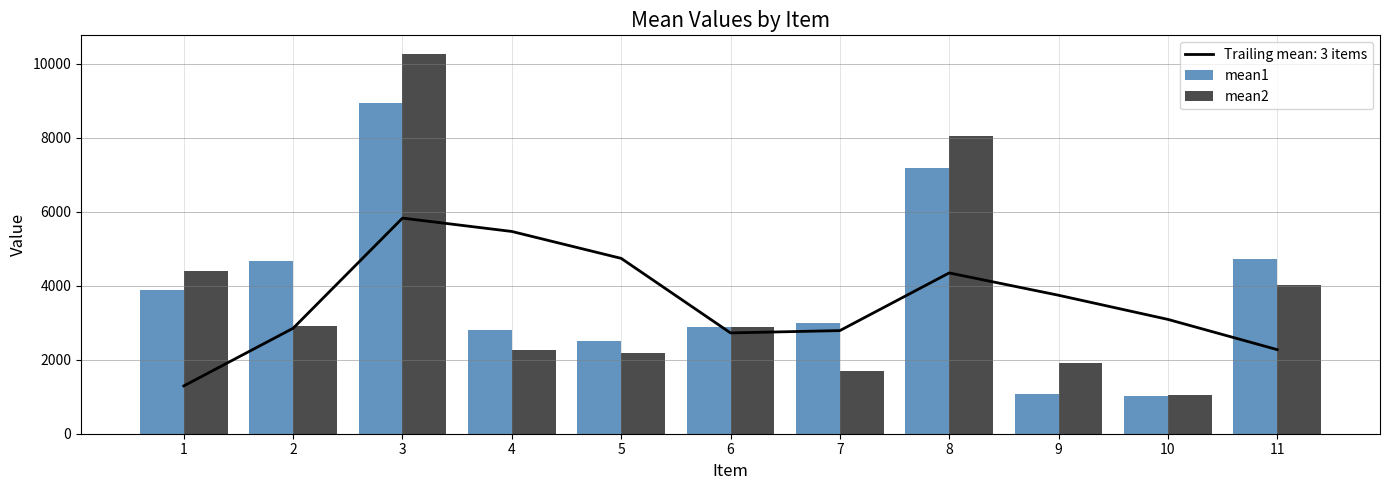

Reading right to left, list all the values displayed in this chart.

mean1: 4721.7	1025.0	1077.1	7174.8	2984.3	2887.6	2495.9	2796.4	8936.3	4678.3	3879.9
mean2: 4019.6	1052.4	1915.0	8048.6	1705.3	2892.5	2190.3	2255.2	10262.1	2915.6	4402.8